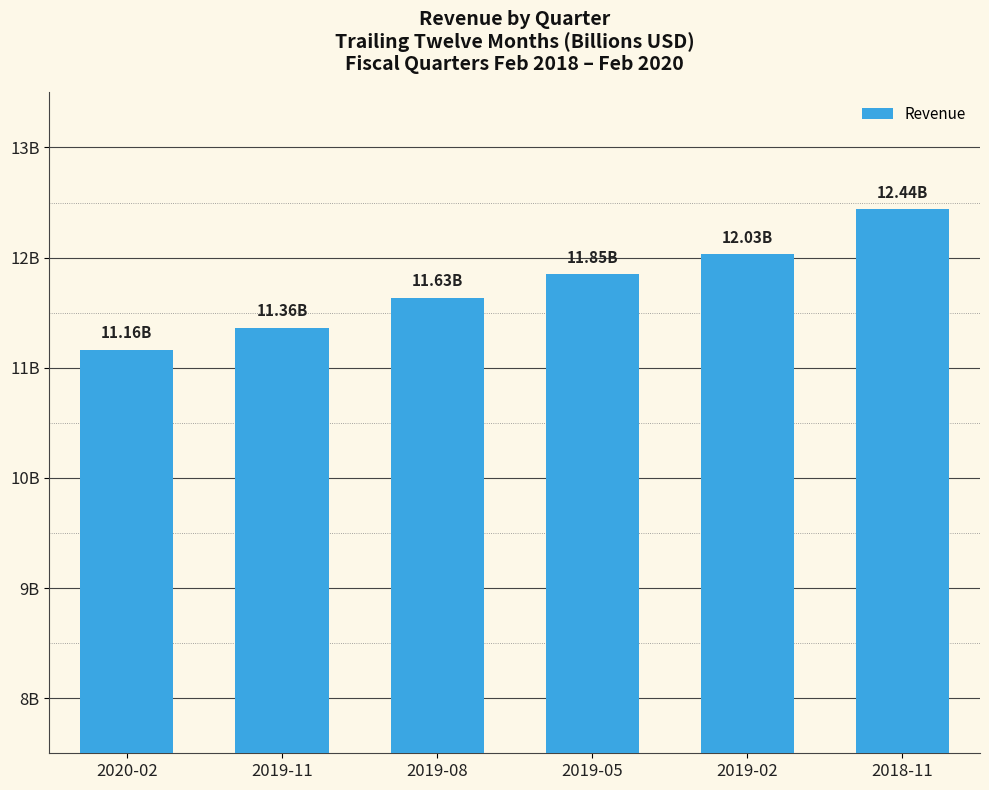

What is the ratio of the value at 2018-11 to the value at 2019-05?

1.0